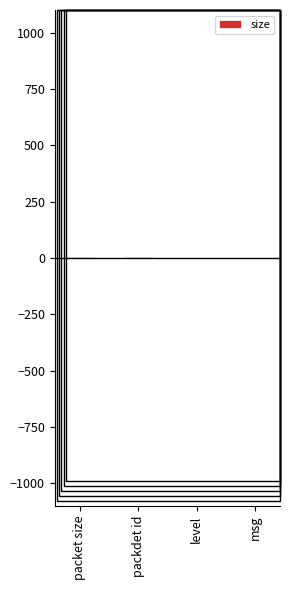

The value at packdet id is 2. True or false?

True